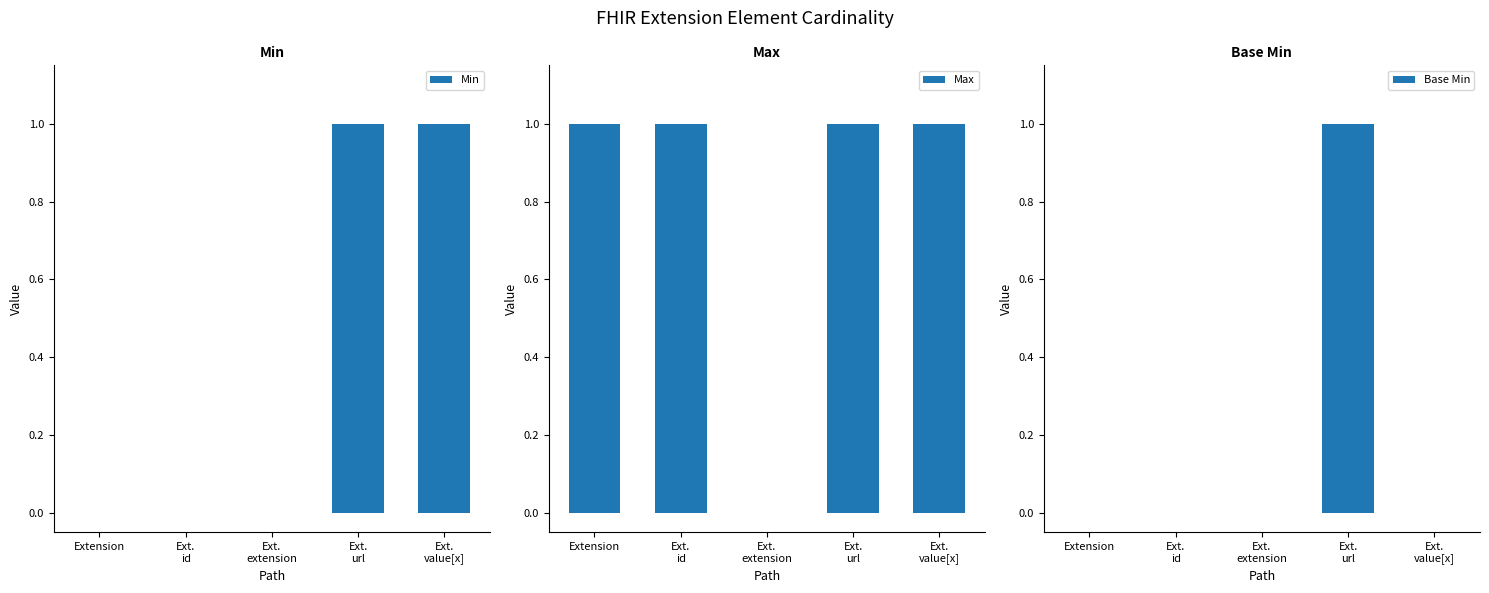

How many values in Min are above zero?

2